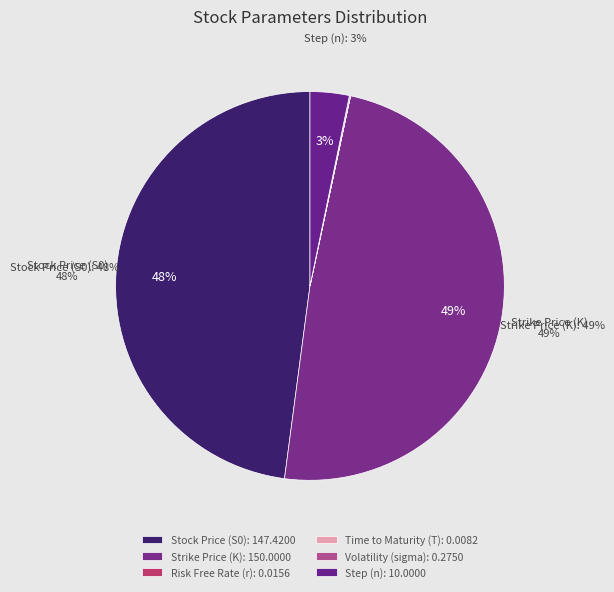

Rank the categories by value from lowest to highest.

Time to Maturity (T), Risk Free Rate (r), Volatility (sigma), Step (n), Stock Price (S0), Strike Price (K)